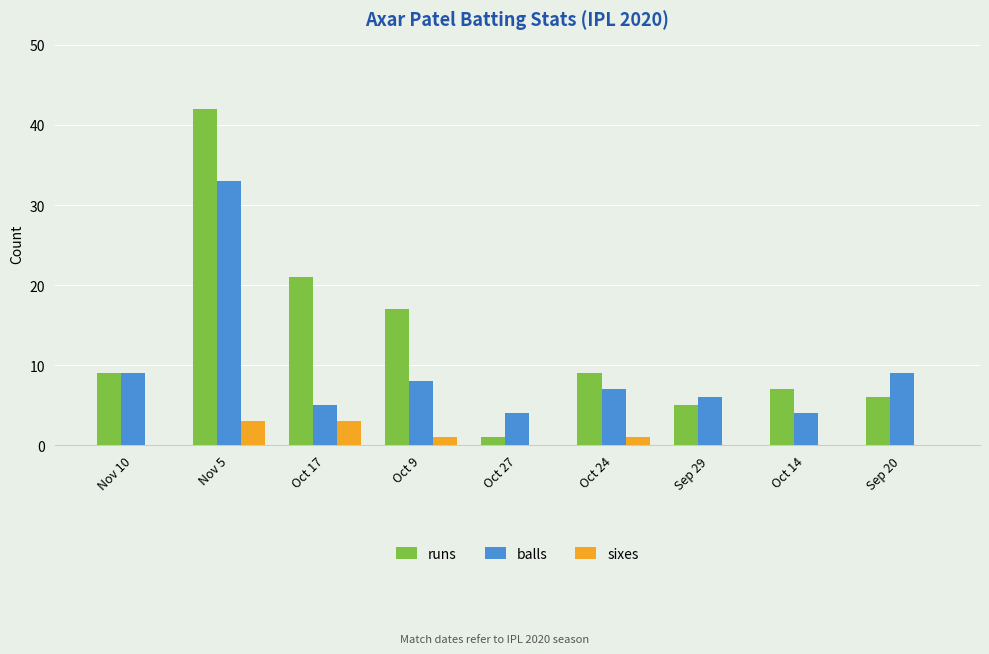

Which series changed the most between Oct 9 and Oct 27?

runs